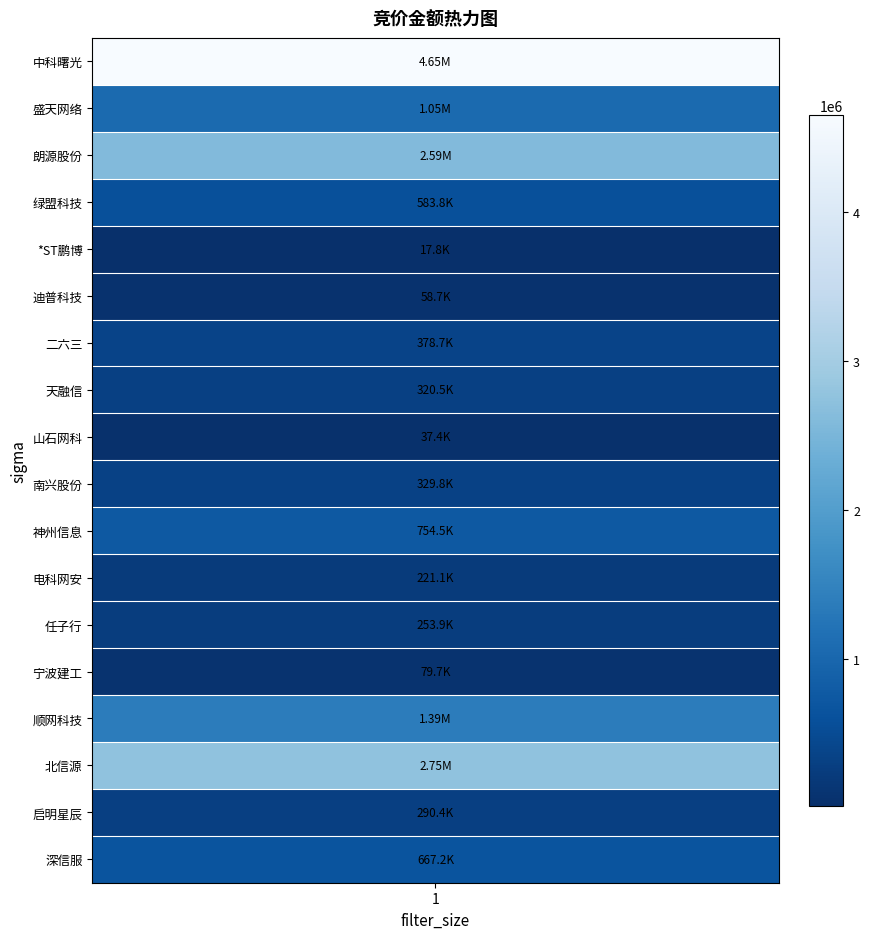

The chart shows a value of 3483026 at 2. True or false?

False